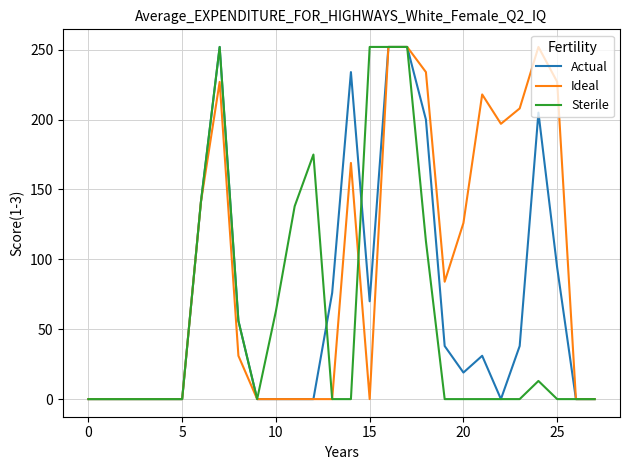

True or false: Sterile has more than 0 interior local peaks.

True